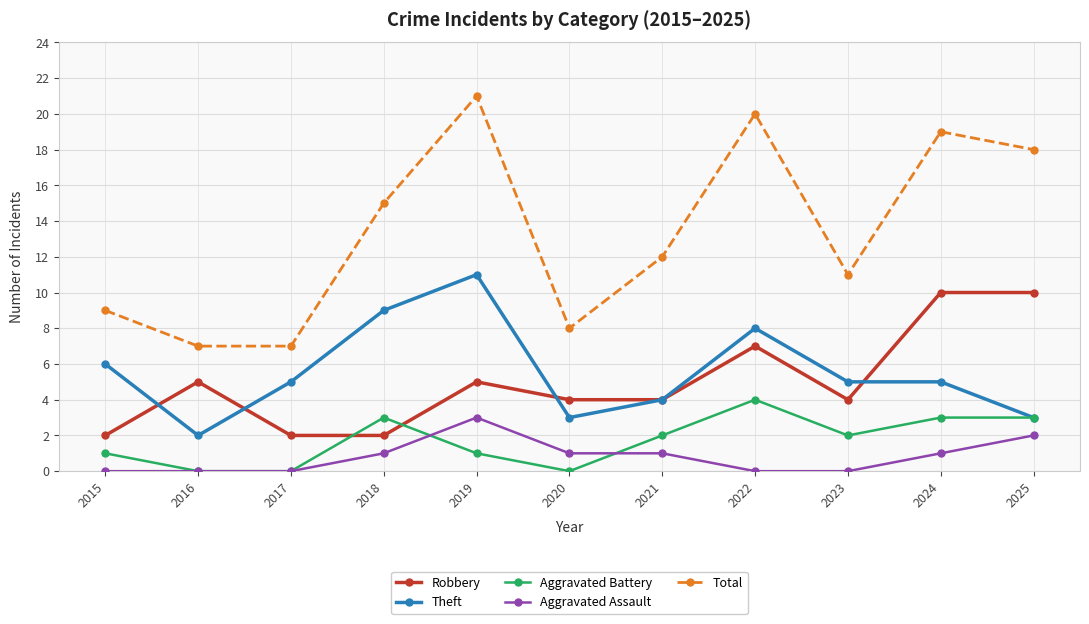

At 2018, list the series in order from smallest to largest.

Aggravated Assault, Robbery, Aggravated Battery, Theft, Total